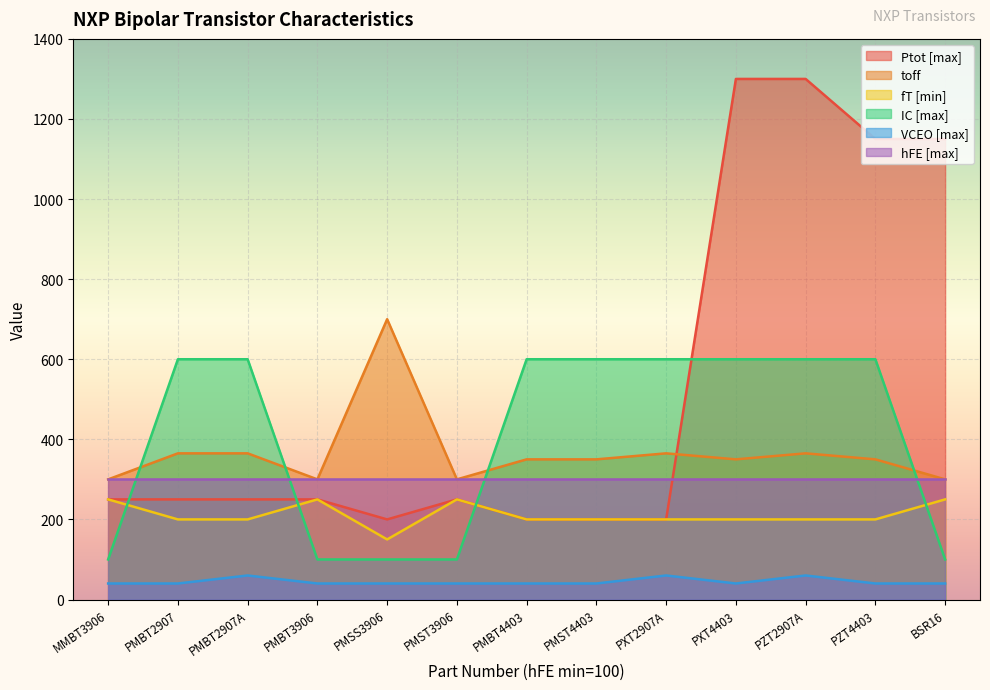

What is the value of the VCEO [max] point at the 3rd from the left?

60